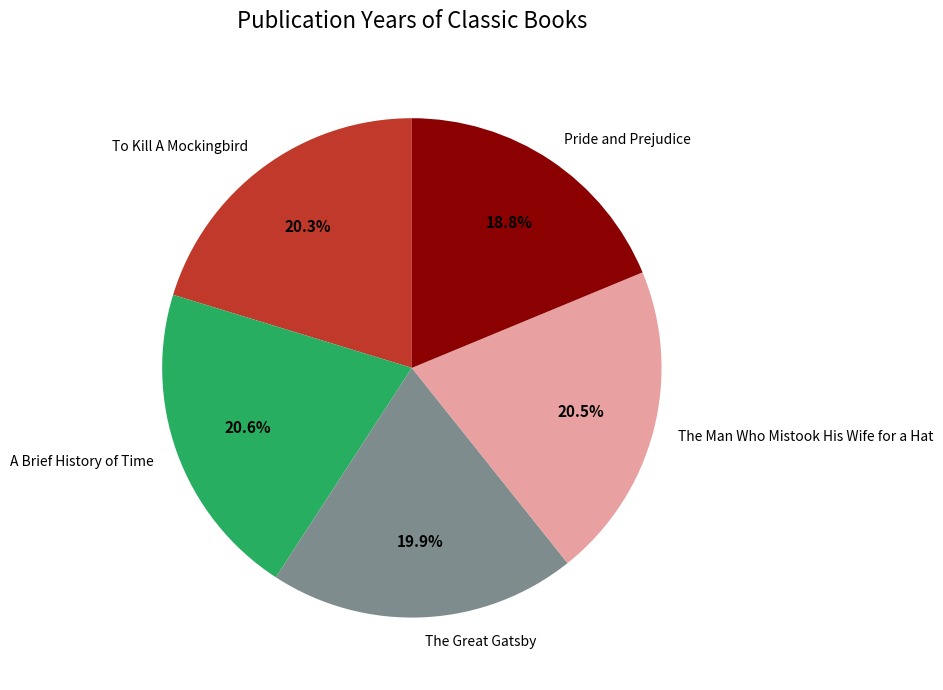

Which has a higher value, The Great Gatsby or Pride and Prejudice?

The Great Gatsby